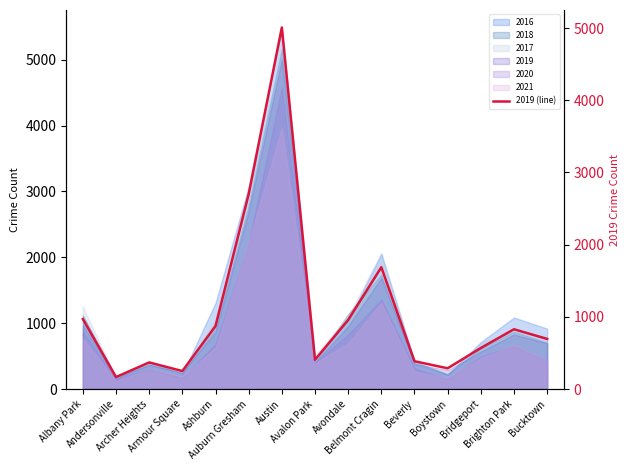

At which label does the data first exceed 694?

Albany Park